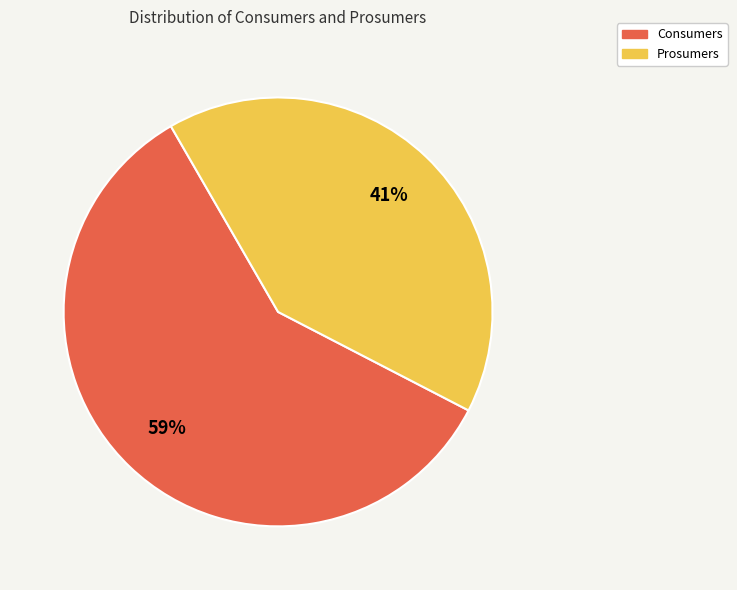

Which has a higher value, Consumers or Prosumers?

Consumers